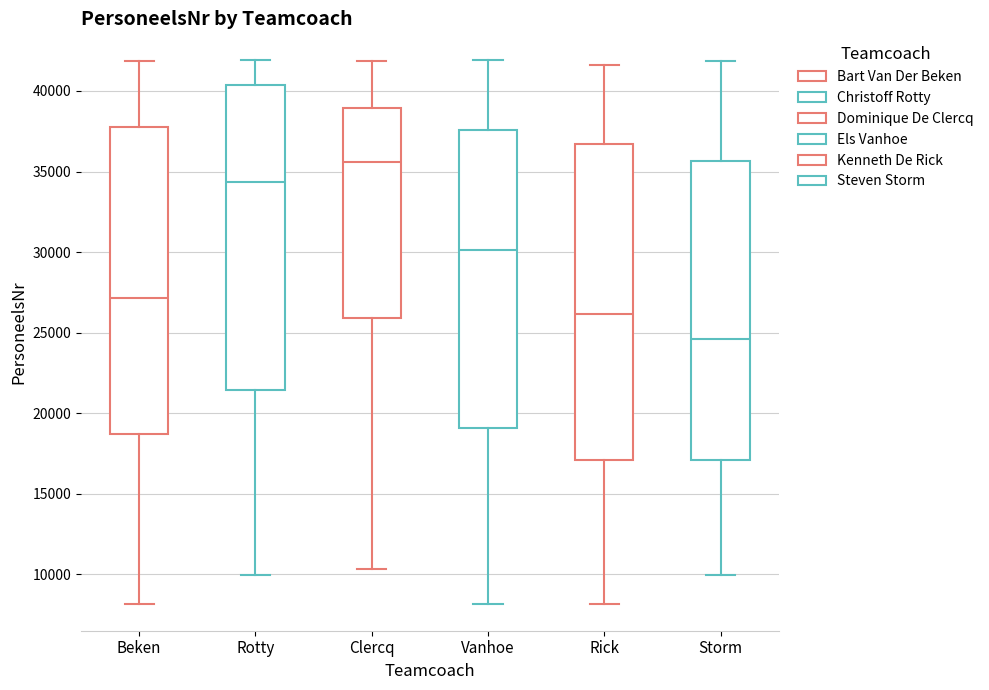

Reading left to right, read every box against the y-axis: the position of its median line, the range the box covers, and the ends of its whiskers. The values are not printed on the chart, so give them approximately, as read against the axis.

Beken: median 27000, box 18500 to 38000, whiskers 8000 to 42000
Rotty: median 34500, box 21500 to 40500, whiskers 10000 to 42000
Clercq: median 35500, box 26000 to 39000, whiskers 10500 to 42000
Vanhoe: median 30000, box 19000 to 37500, whiskers 8000 to 42000
Rick: median 26000, box 17000 to 36500, whiskers 8000 to 41500
Storm: median 24500, box 17000 to 35500, whiskers 10000 to 42000